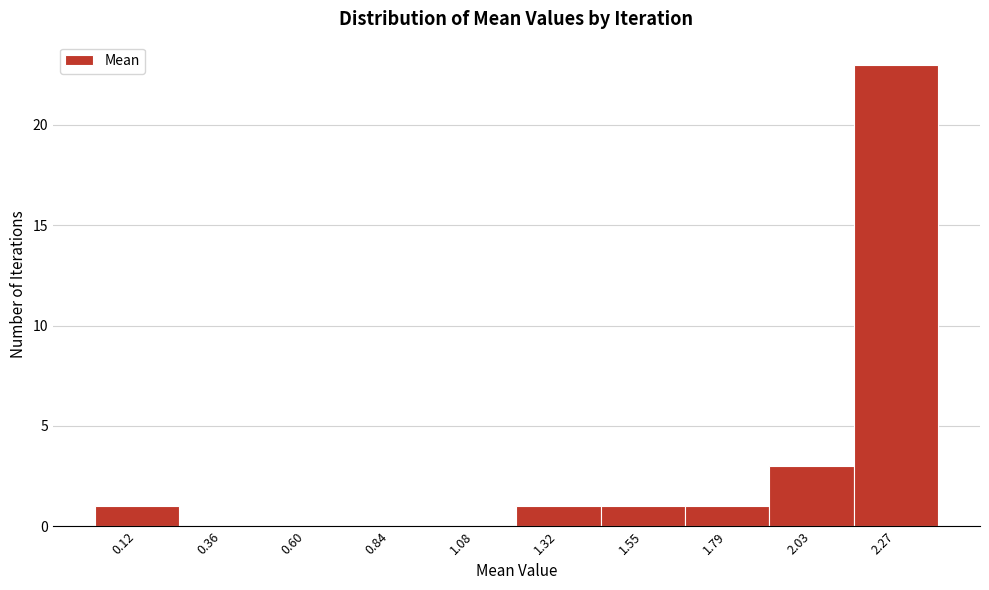

Reading left to right, list all the values displayed in this chart.

0.12=1	0.36=0	0.60=0	0.84=0	1.08=0	1.32=1	1.55=1	1.79=1	2.03=3	2.27=23